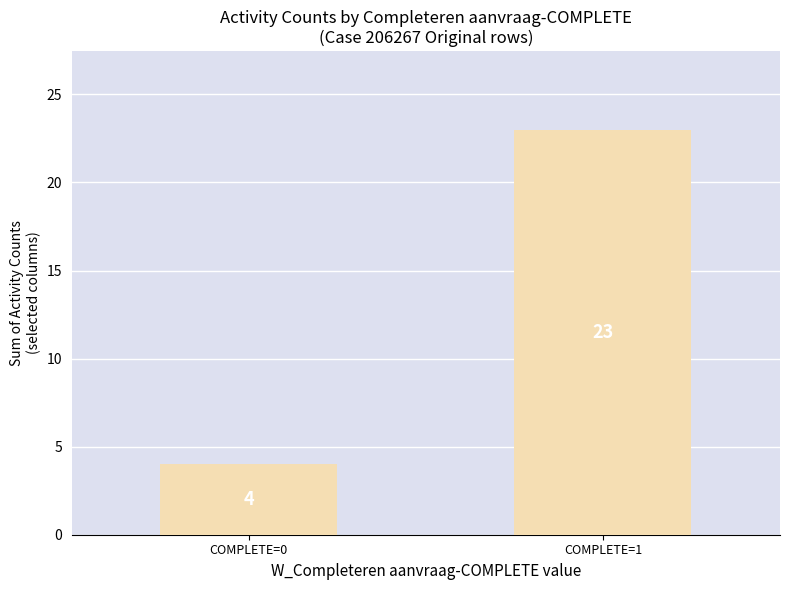

Count the values in the range 4 to 23.

2